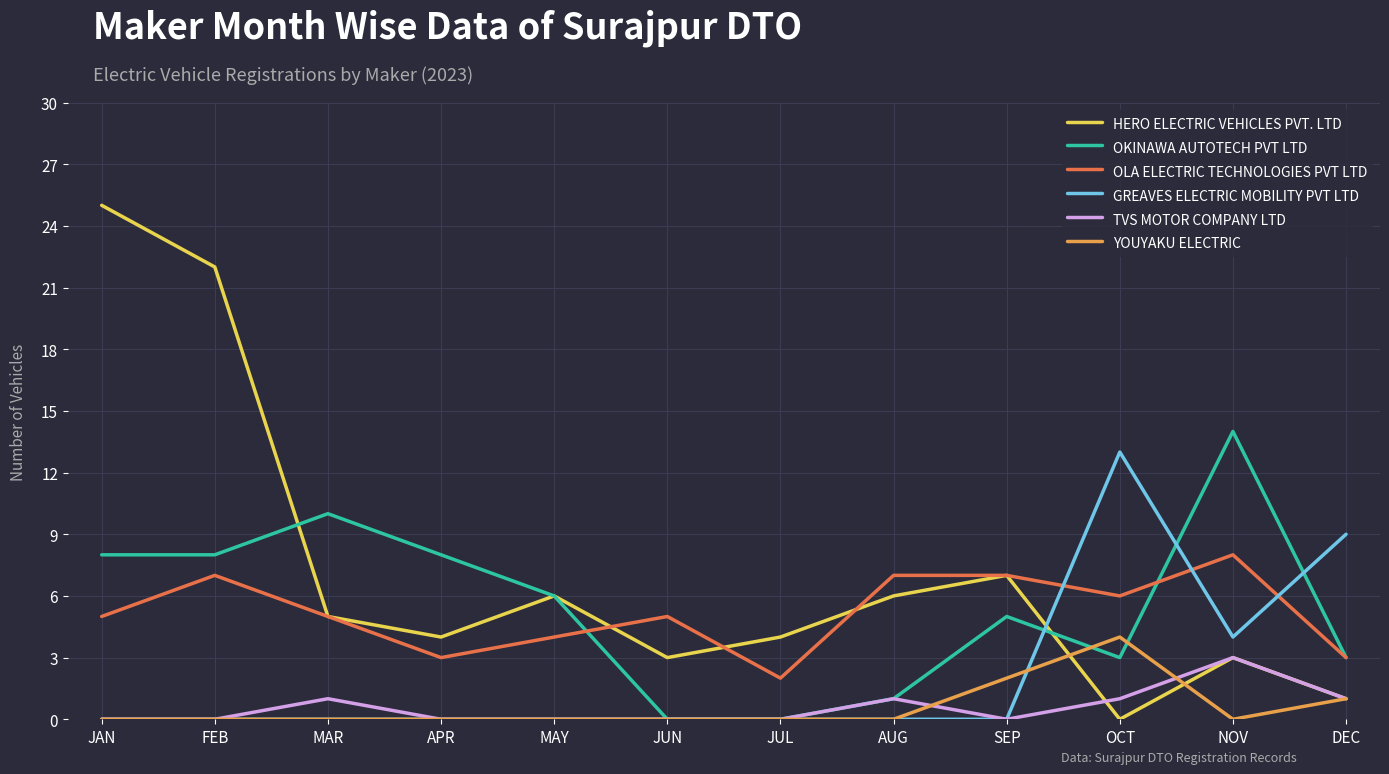

Reading left to right, list all the values displayed in this chart.

HERO ELECTRIC VEHICLES PVT. LTD: JAN=25	FEB=22	MAR=5	APR=4	MAY=6	JUN=3	JUL=4	AUG=6	SEP=7	OCT=0	NOV=3	DEC=1
OKINAWA AUTOTECH PVT LTD: JAN=8	FEB=8	MAR=10	APR=8	MAY=6	JUN=0	JUL=0	AUG=1	SEP=5	OCT=3	NOV=14	DEC=3
OLA ELECTRIC TECHNOLOGIES PVT LTD: JAN=5	FEB=7	MAR=5	APR=3	MAY=4	JUN=5	JUL=2	AUG=7	SEP=7	OCT=6	NOV=8	DEC=3
GREAVES ELECTRIC MOBILITY PVT LTD: JAN=0	FEB=0	MAR=0	APR=0	MAY=0	JUN=0	JUL=0	AUG=0	SEP=0	OCT=13	NOV=4	DEC=9
TVS MOTOR COMPANY LTD: JAN=0	FEB=0	MAR=1	APR=0	MAY=0	JUN=0	JUL=0	AUG=1	SEP=0	OCT=1	NOV=3	DEC=1
YOUYAKU ELECTRIC: JAN=0	FEB=0	MAR=0	APR=0	MAY=0	JUN=0	JUL=0	AUG=0	SEP=2	OCT=4	NOV=0	DEC=1